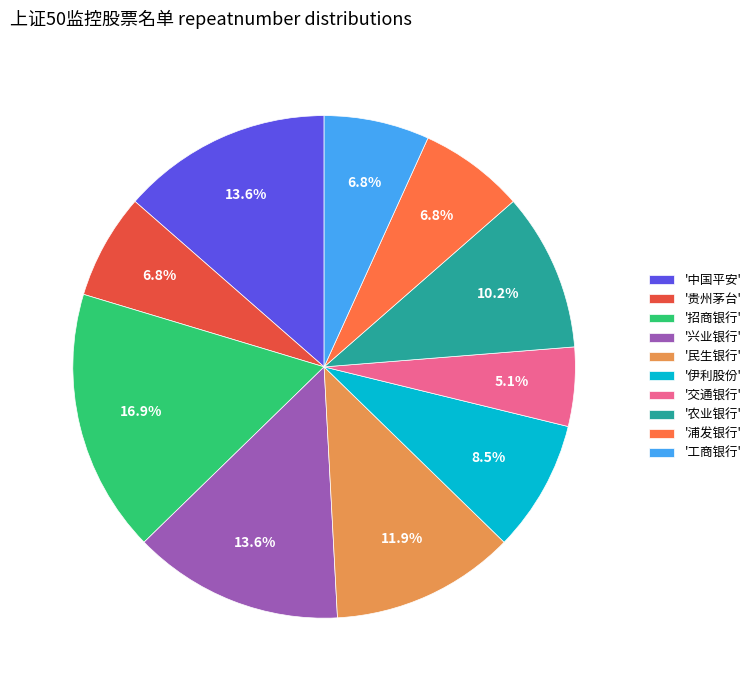

Is there a majority slice in this chart?

No